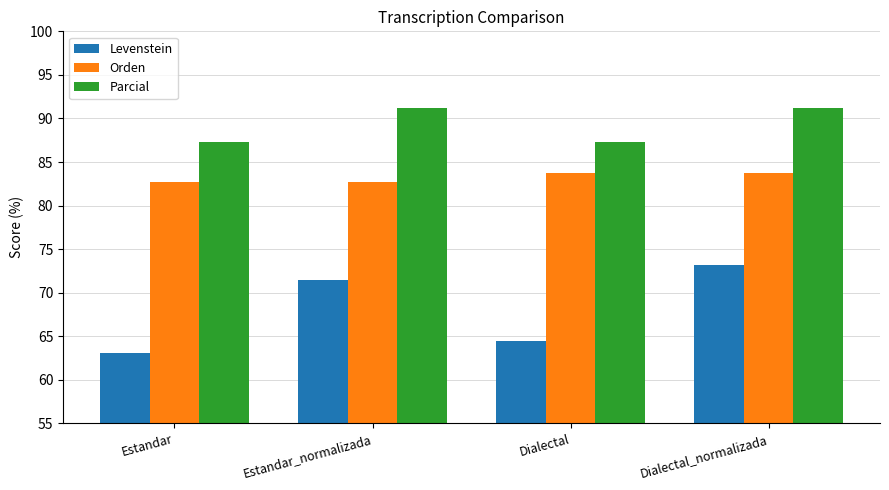

What is the lowest value of the Levenstein series?

63.0